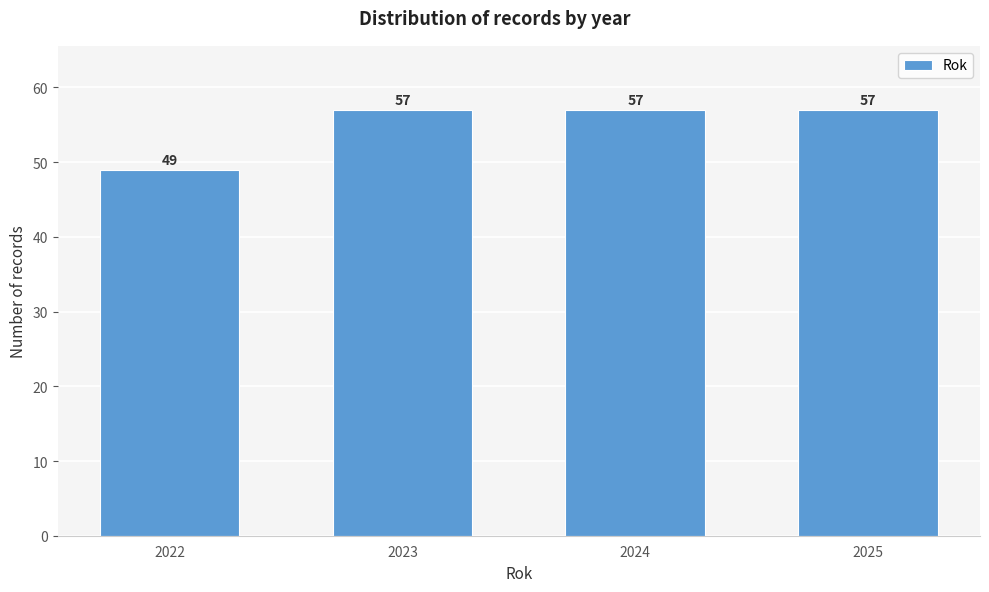

Reading left to right, transcribe all the data shown in this chart.

2022=49	2023=57	2024=57	2025=57